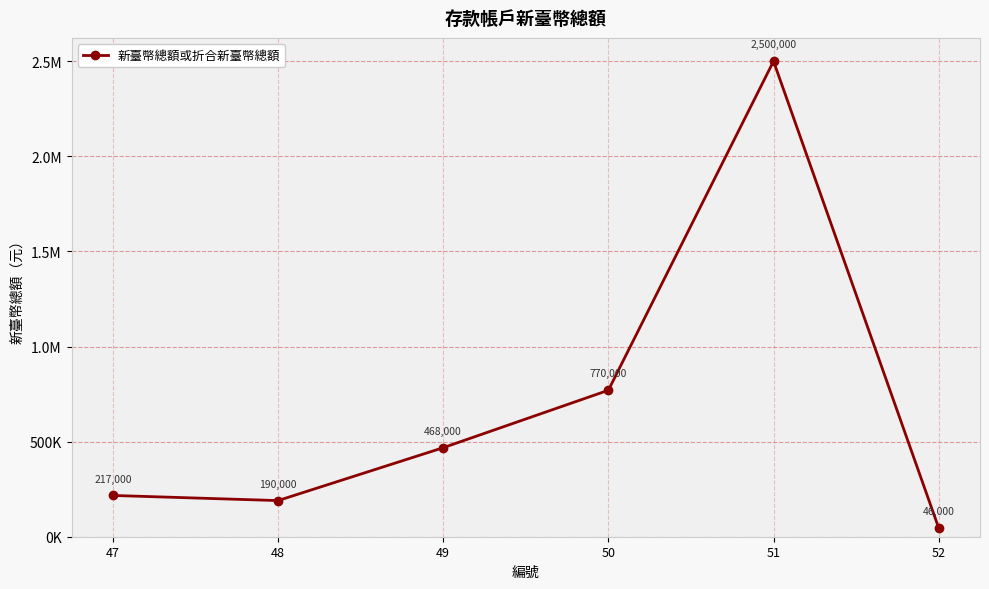

How many values are below 468000?

3